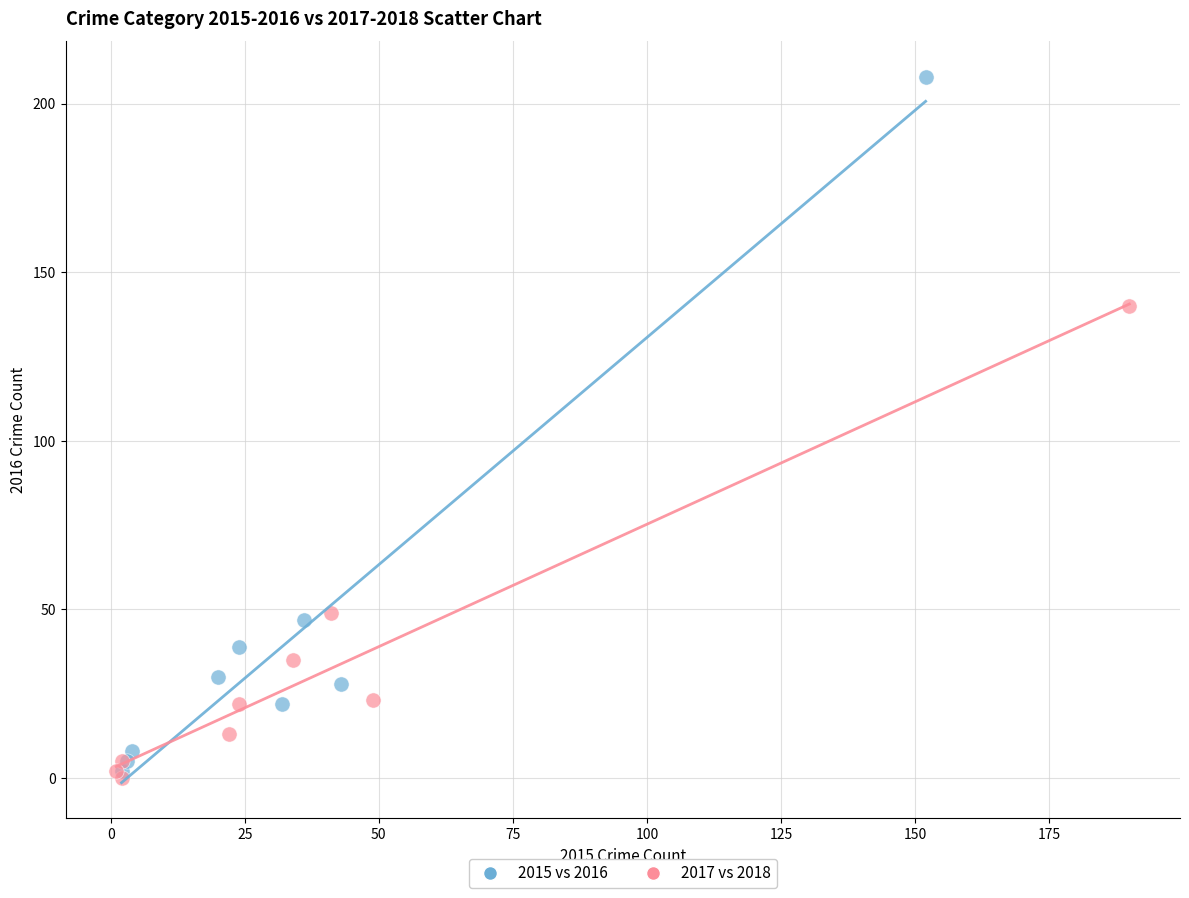

Which series has the largest Y range (max minus min)?

2015 vs 2016